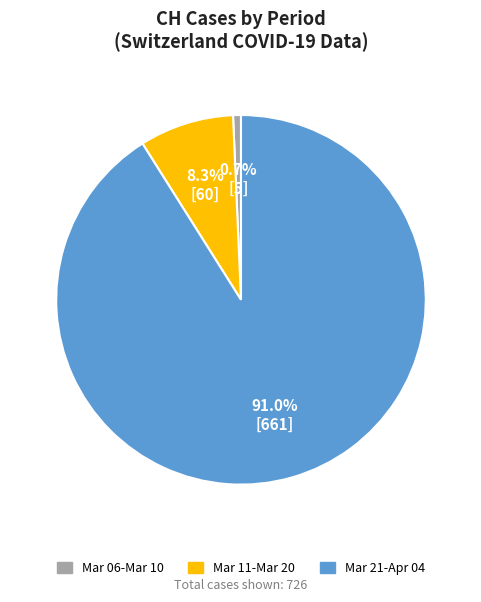

To the nearest percent, what is the difference between the largest and smallest slice percentages?

90%